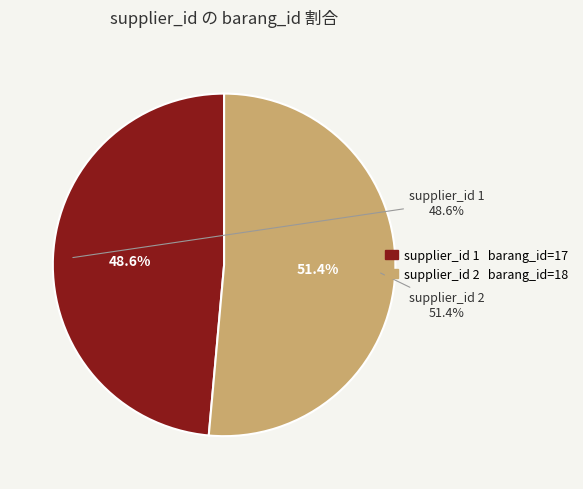

Which has a higher value, 1 or 2?

2